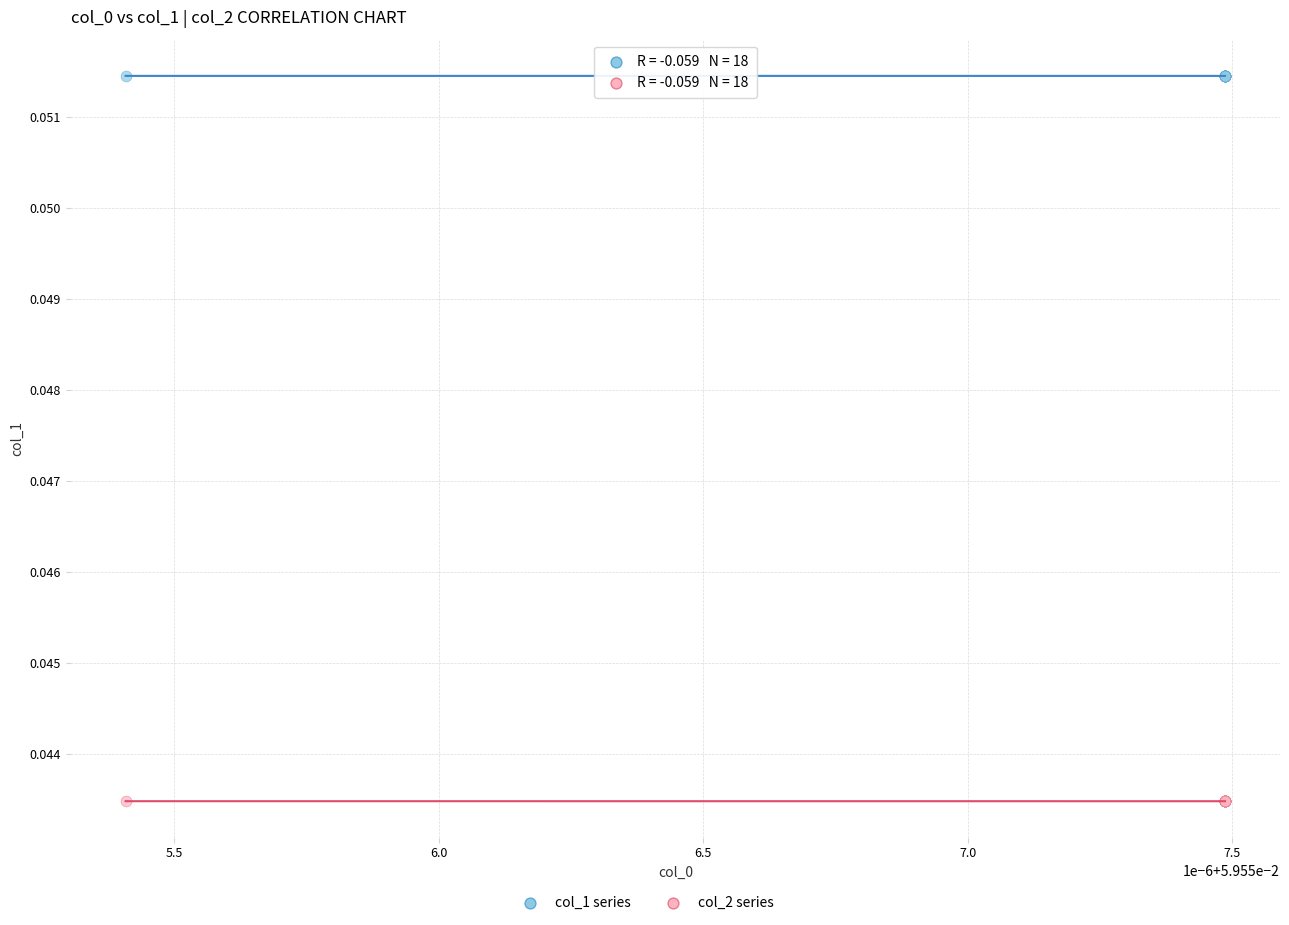

Which series contains the lowest Y value?

col_2 series